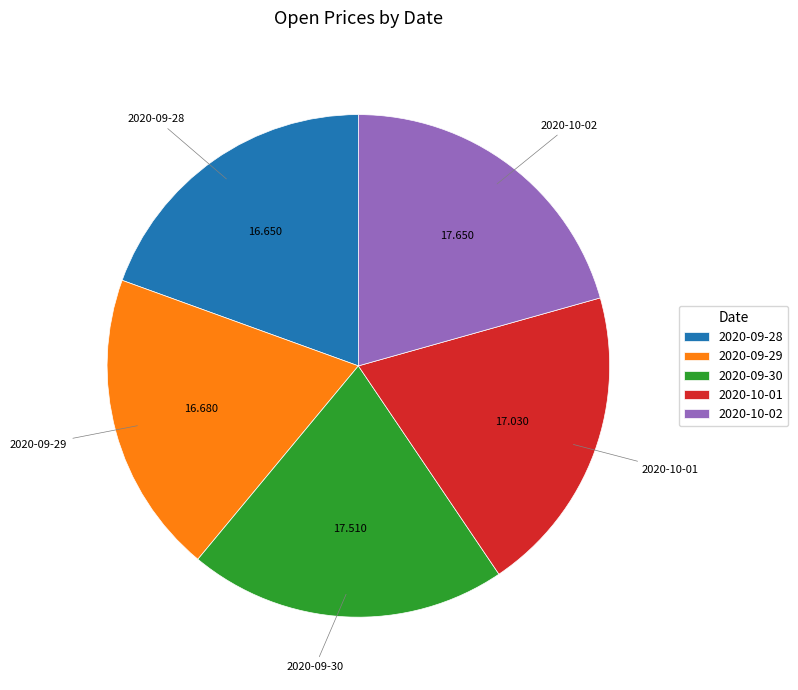

Is the sum of 2020-10-01 and 2020-09-30 greater than half?

No